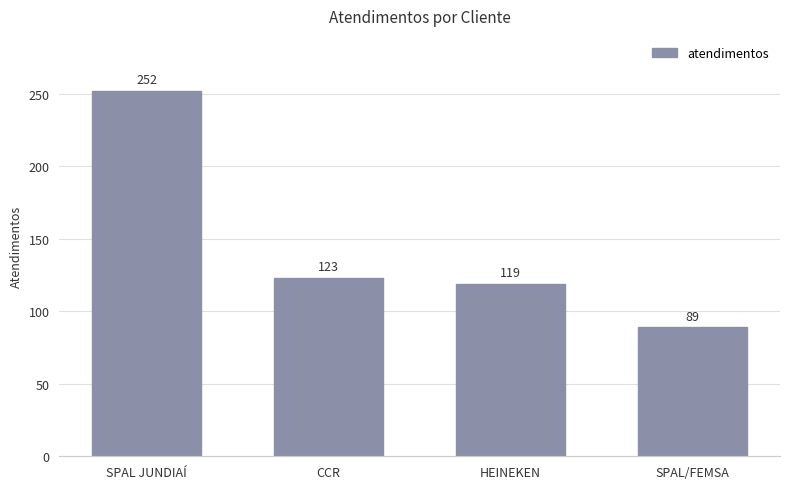

How many series are shown in this chart?

1